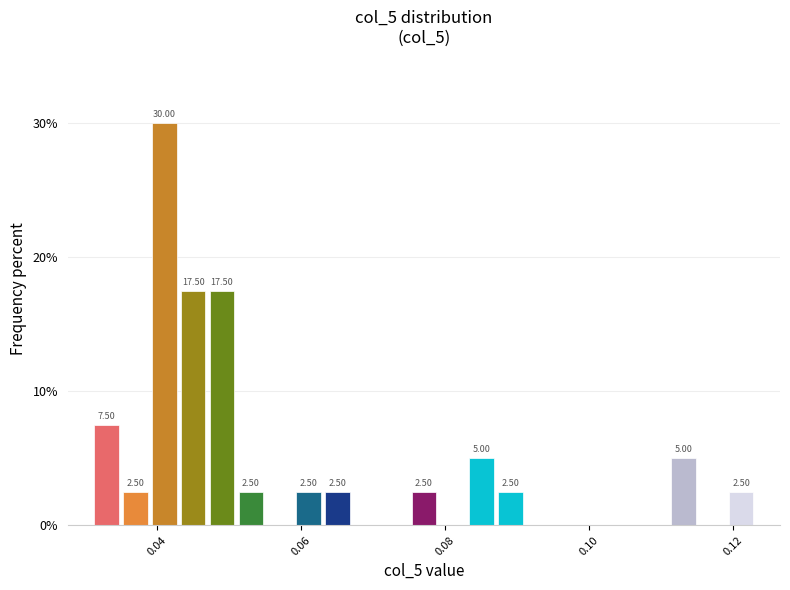

Read against the x-axis, roughly where is the centre of the tallest bar?

0.042